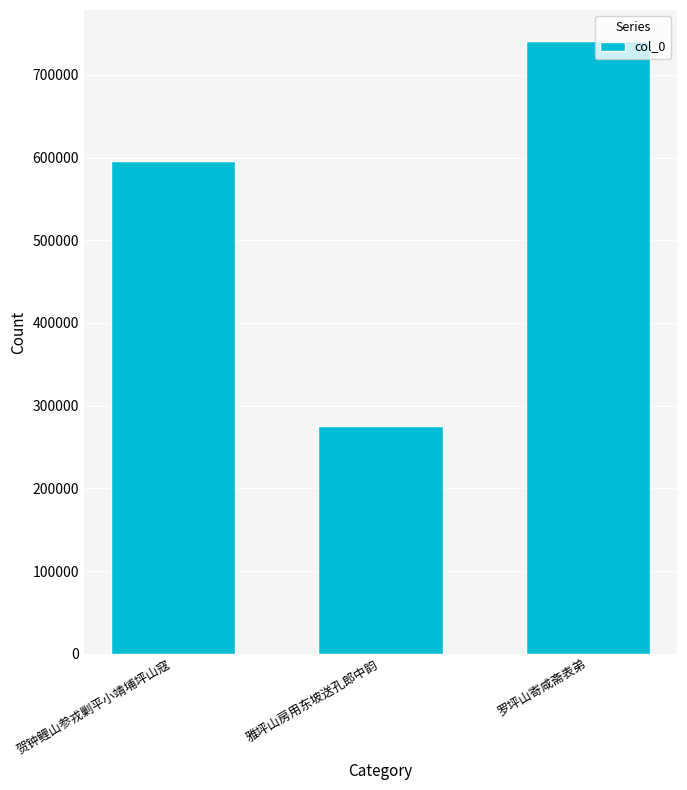

How many bars are there in total?

3